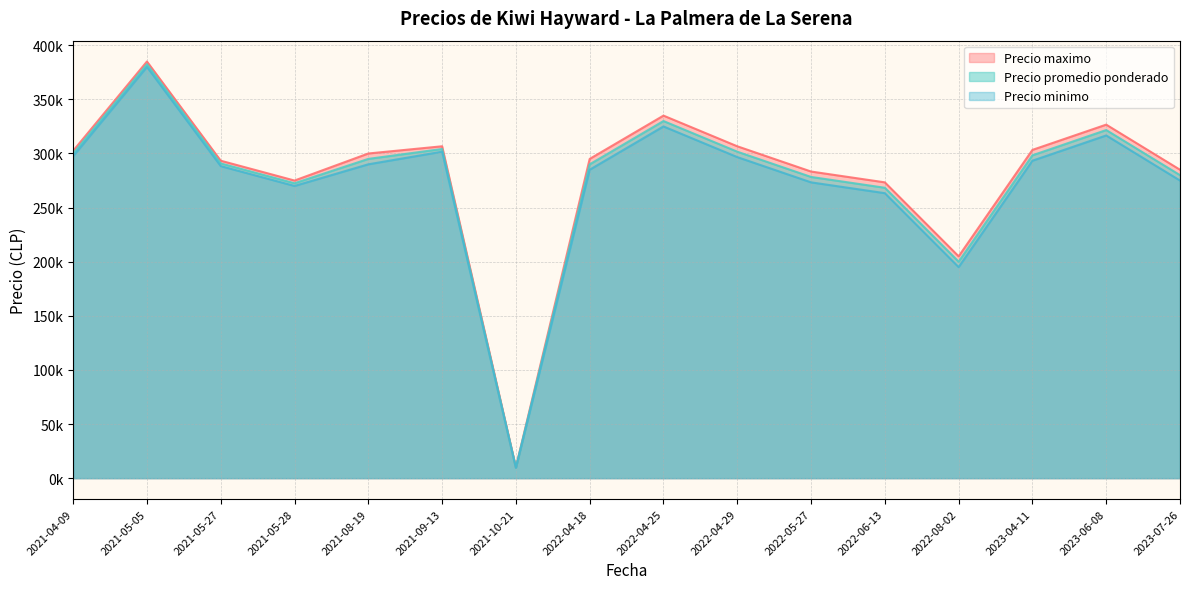

Which series has the largest total across all categories?

Precio maximo